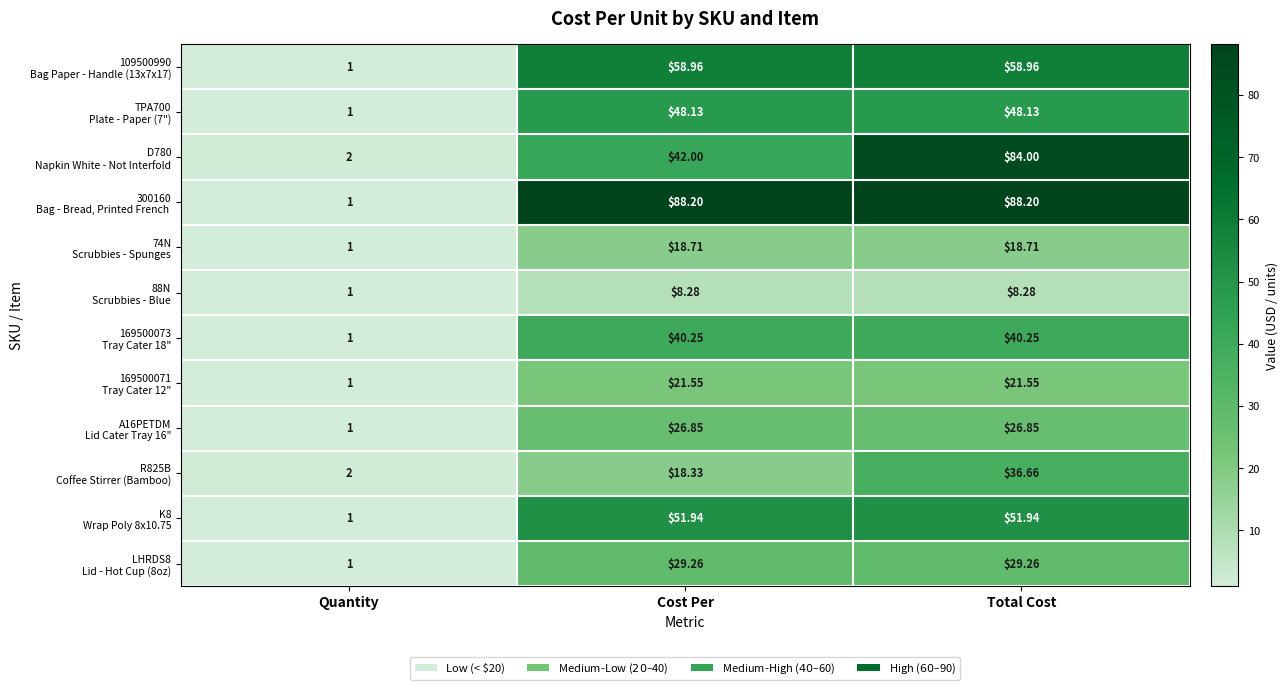

At which category does the chart reach its minimum across all series?

Quantity